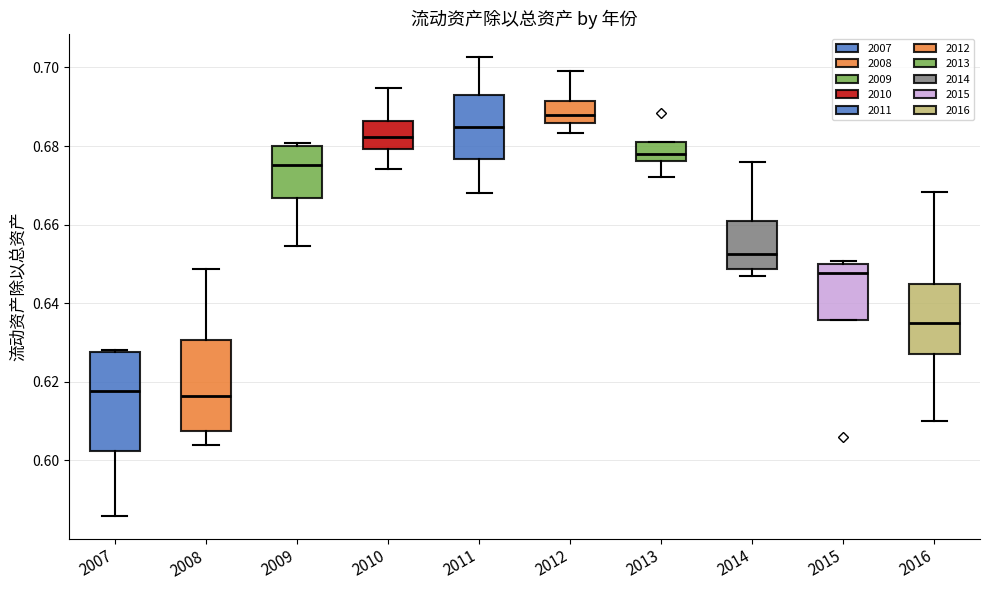

Which box is the tallest, from its lower edge to its upper edge?

2007